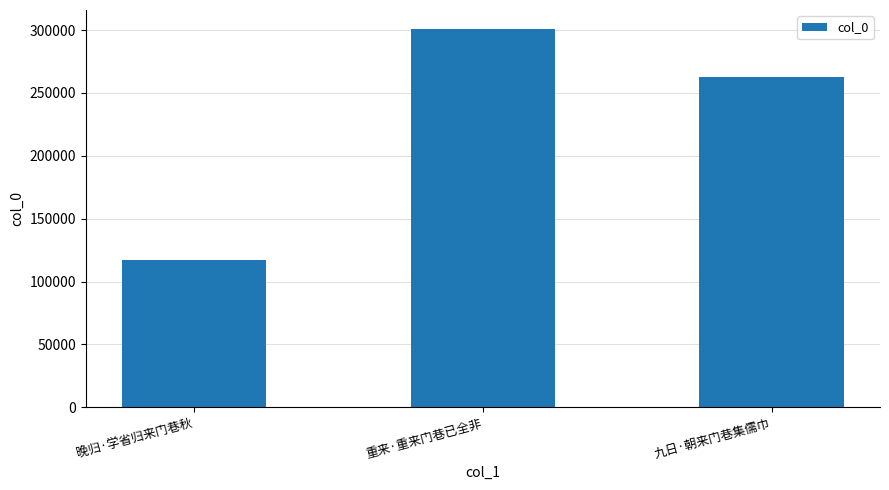

What is the greatest value displayed?

300976